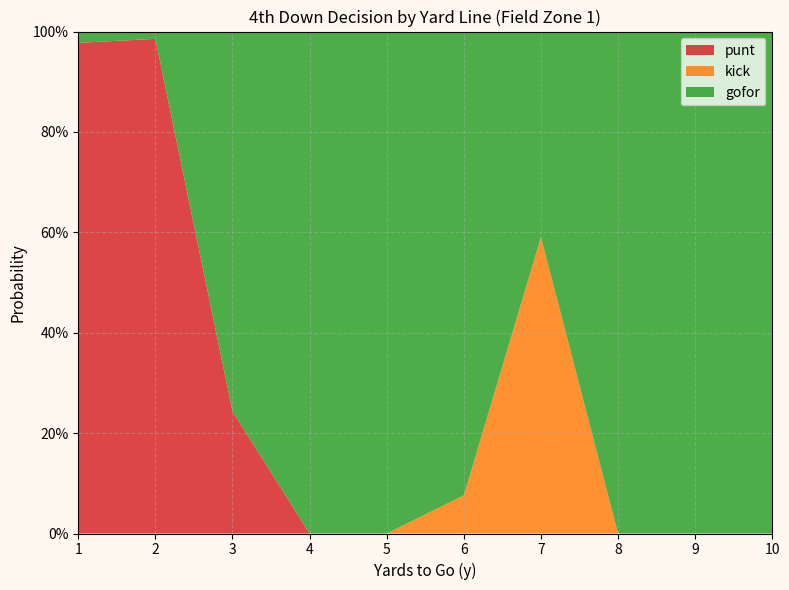

Reading left to right, list all the values displayed in this chart.

punt: 1.0	1.0	0.2	0.0	0.0	0.0	0.0	0.0	0.0	0.0
kick: 0.0	0.0	0.0	0.0	0.0	0.1	0.6	0.0	0.0	0.0
gofor: 0.0	0.0	0.8	1.0	1.0	0.9	0.4	1.0	1.0	1.0